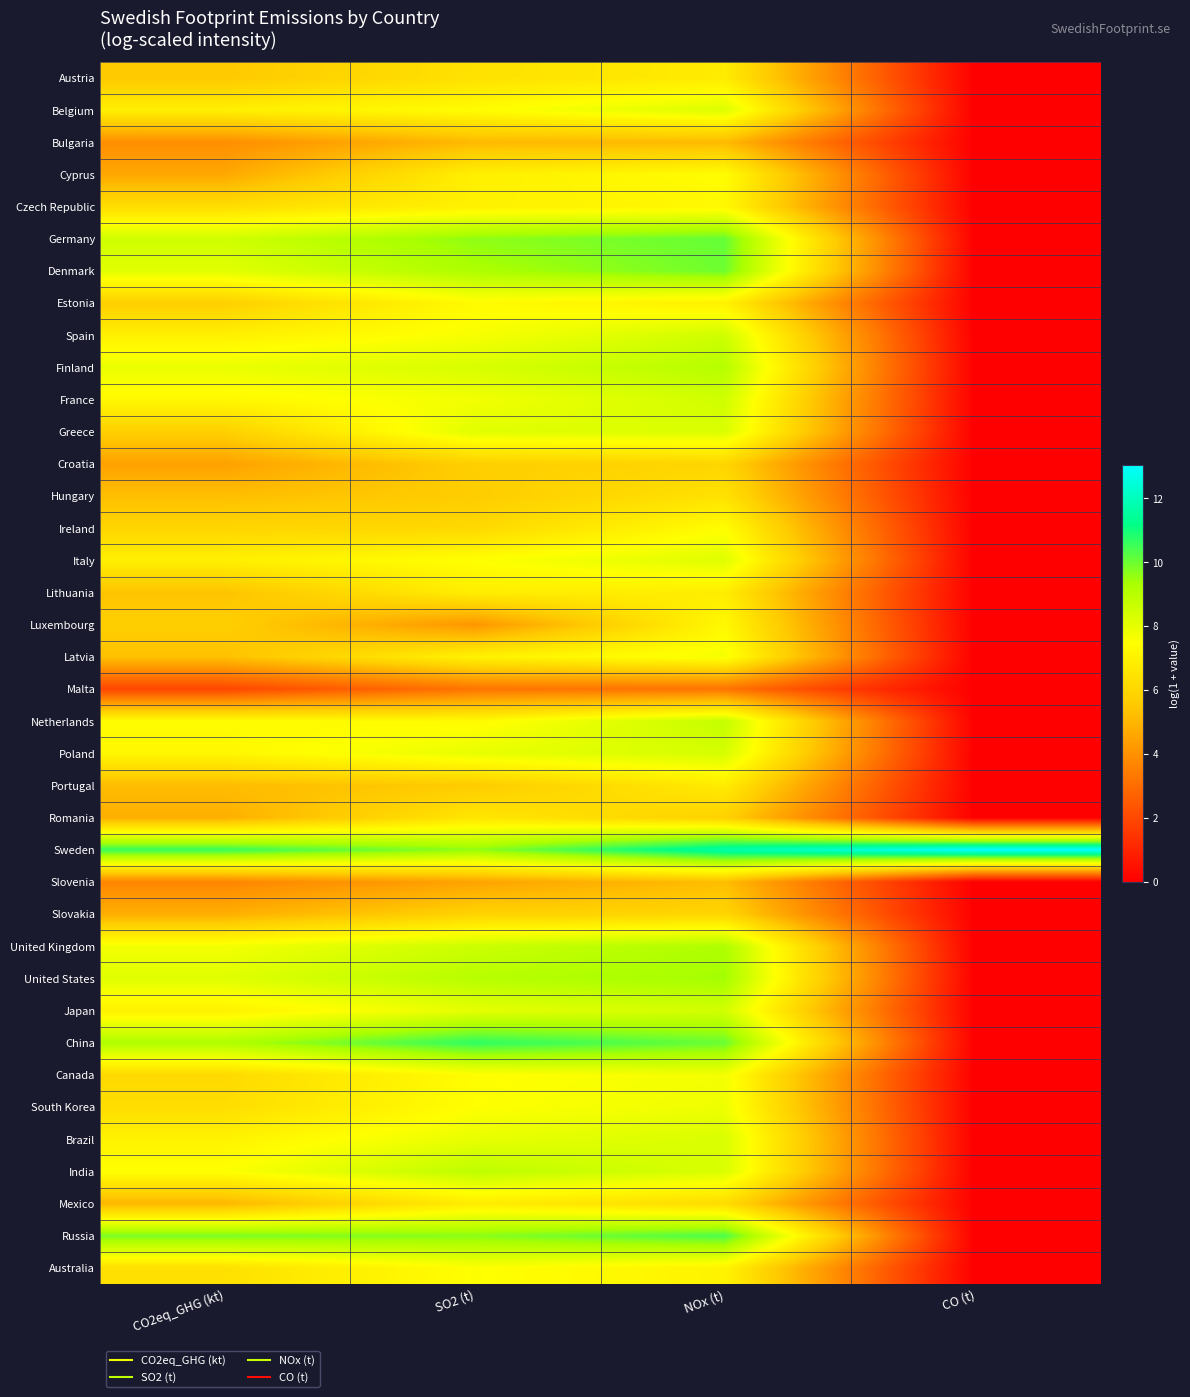

Reading left to right, what are all the values shown in this chart?

Austria: CO2eq_GHG (kt)=5.5	SO2 (t)=6.4	NOx (t)=6.8	CO (t)=0.0
Belgium: CO2eq_GHG (kt)=6.9	SO2 (t)=7.4	NOx (t)=8.2	CO (t)=0.0
Bulgaria: CO2eq_GHG (kt)=3.9	SO2 (t)=5.1	NOx (t)=5.1	CO (t)=0.0
Cyprus: CO2eq_GHG (kt)=4.6	SO2 (t)=6.9	NOx (t)=7.4	CO (t)=0.0
Czech Republic: CO2eq_GHG (kt)=6.3	SO2 (t)=7.0	NOx (t)=7.2	CO (t)=0.0
Germany: CO2eq_GHG (kt)=8.5	SO2 (t)=9.6	NOx (t)=10.1	CO (t)=0.0
Denmark: CO2eq_GHG (kt)=8.1	SO2 (t)=9.2	NOx (t)=10.0	CO (t)=0.0
Estonia: CO2eq_GHG (kt)=5.7	SO2 (t)=7.3	NOx (t)=7.0	CO (t)=0.0
Spain: CO2eq_GHG (kt)=6.9	SO2 (t)=7.6	NOx (t)=8.5	CO (t)=0.0
Finland: CO2eq_GHG (kt)=7.9	SO2 (t)=8.3	NOx (t)=9.0	CO (t)=0.0
France: CO2eq_GHG (kt)=7.2	SO2 (t)=7.7	NOx (t)=8.5	CO (t)=0.0
Greece: CO2eq_GHG (kt)=5.8	SO2 (t)=8.1	NOx (t)=8.3	CO (t)=0.0
Croatia: CO2eq_GHG (kt)=4.4	SO2 (t)=5.7	NOx (t)=6.0	CO (t)=0.0
Hungary: CO2eq_GHG (kt)=5.3	SO2 (t)=5.7	NOx (t)=6.4	CO (t)=0.0
Ireland: CO2eq_GHG (kt)=6.0	SO2 (t)=6.1	NOx (t)=7.4	CO (t)=0.0
Italy: CO2eq_GHG (kt)=6.9	SO2 (t)=7.5	NOx (t)=8.2	CO (t)=0.0
Lithuania: CO2eq_GHG (kt)=5.4	SO2 (t)=6.9	NOx (t)=6.8	CO (t)=0.0
Luxembourg: CO2eq_GHG (kt)=5.7	SO2 (t)=4.1	NOx (t)=7.2	CO (t)=0.0
Latvia: CO2eq_GHG (kt)=5.3	SO2 (t)=7.0	NOx (t)=7.7	CO (t)=0.0
Malta: CO2eq_GHG (kt)=1.9	SO2 (t)=3.2	NOx (t)=3.2	CO (t)=0.0
Netherlands: CO2eq_GHG (kt)=7.4	SO2 (t)=7.3	NOx (t)=8.7	CO (t)=0.0
Poland: CO2eq_GHG (kt)=7.2	SO2 (t)=8.0	NOx (t)=8.4	CO (t)=0.0
Portugal: CO2eq_GHG (kt)=5.2	SO2 (t)=5.6	NOx (t)=6.8	CO (t)=0.0
Romania: CO2eq_GHG (kt)=4.8	SO2 (t)=6.6	NOx (t)=5.8	CO (t)=0.0
Sweden: CO2eq_GHG (kt)=10.6	SO2 (t)=9.6	NOx (t)=11.7	CO (t)=13.1
Slovenia: CO2eq_GHG (kt)=3.7	SO2 (t)=4.5	NOx (t)=5.2	CO (t)=0.0
Slovakia: CO2eq_GHG (kt)=4.8	SO2 (t)=5.9	NOx (t)=6.0	CO (t)=0.0
United Kingdom: CO2eq_GHG (kt)=7.7	SO2 (t)=8.6	NOx (t)=9.2	CO (t)=0.0
United States: CO2eq_GHG (kt)=8.1	SO2 (t)=9.0	NOx (t)=9.4	CO (t)=0.0
Japan: CO2eq_GHG (kt)=7.0	SO2 (t)=8.0	NOx (t)=8.4	CO (t)=0.0
China: CO2eq_GHG (kt)=9.2	SO2 (t)=10.7	NOx (t)=10.0	CO (t)=0.0
Canada: CO2eq_GHG (kt)=6.1	SO2 (t)=7.4	NOx (t)=7.7	CO (t)=0.0
South Korea: CO2eq_GHG (kt)=6.2	SO2 (t)=7.5	NOx (t)=7.8	CO (t)=0.0
Brazil: CO2eq_GHG (kt)=7.0	SO2 (t)=8.0	NOx (t)=8.3	CO (t)=0.0
India: CO2eq_GHG (kt)=7.5	SO2 (t)=8.9	NOx (t)=8.3	CO (t)=0.0
Mexico: CO2eq_GHG (kt)=5.0	SO2 (t)=6.8	NOx (t)=6.2	CO (t)=0.0
Russia: CO2eq_GHG (kt)=9.9	SO2 (t)=9.7	NOx (t)=10.4	CO (t)=0.0
Australia: CO2eq_GHG (kt)=6.4	SO2 (t)=7.5	NOx (t)=7.0	CO (t)=0.0